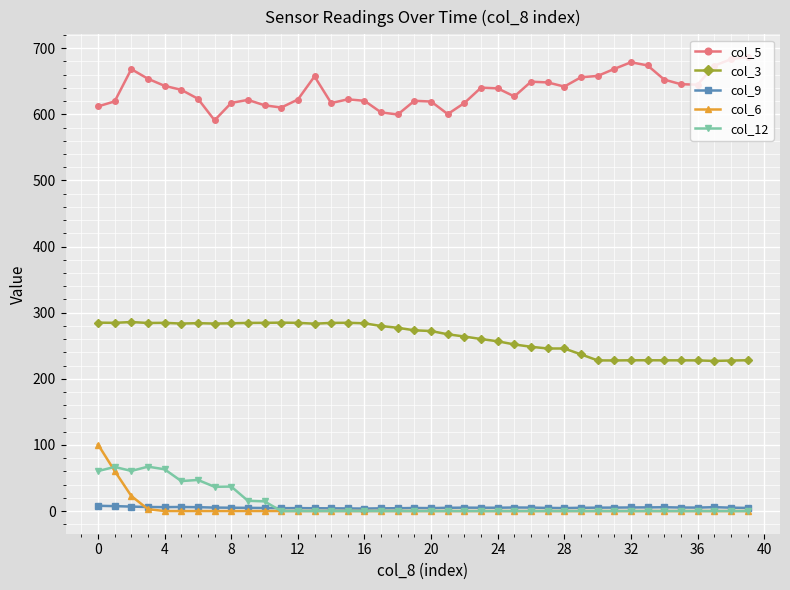

Which series has the largest total across all categories?

col_5